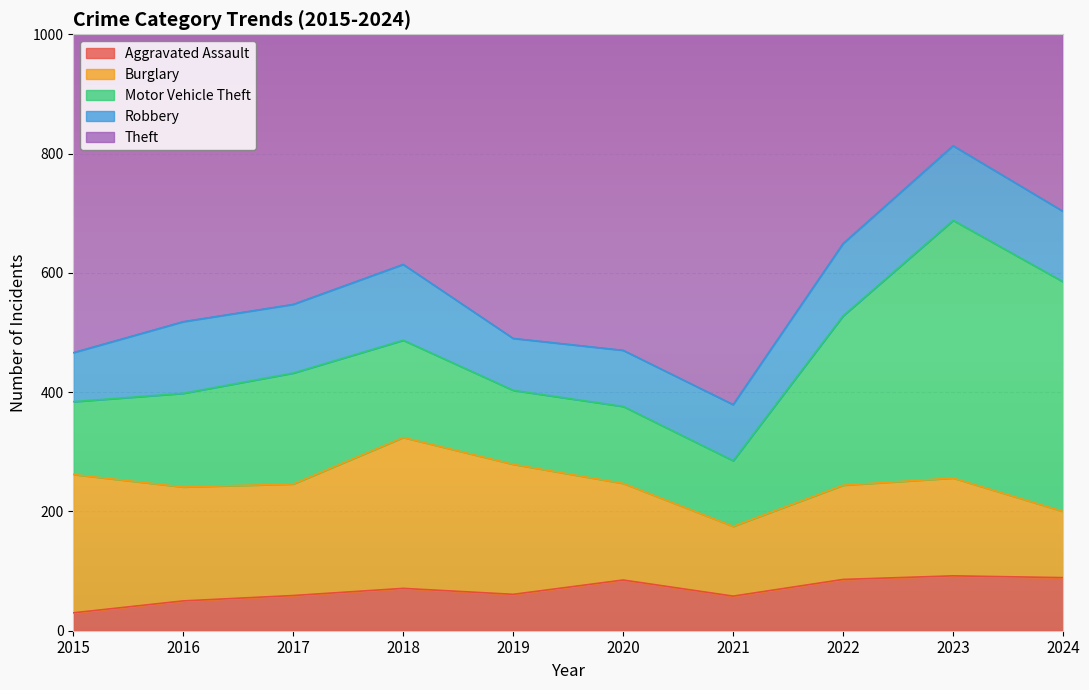

Which category has the lowest value in the Aggravated Assault series?

2015